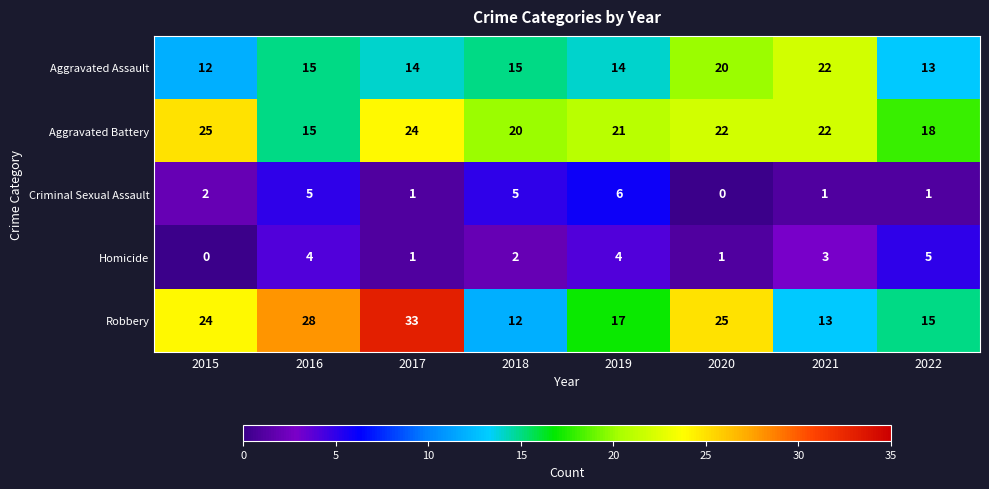

What is the difference between the Robbery values at 2015 and 2018?

12